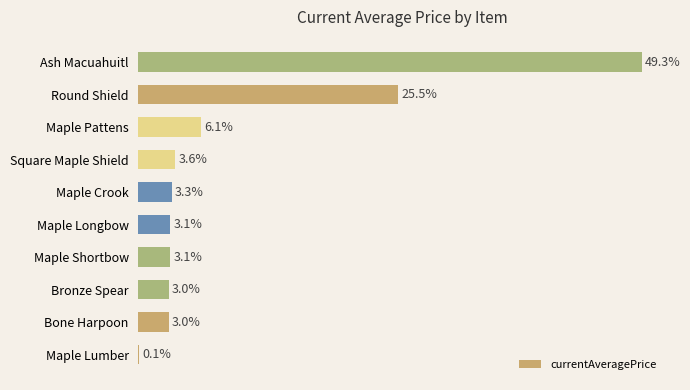

Where is the data nearest to the value 15149?

Round Shield